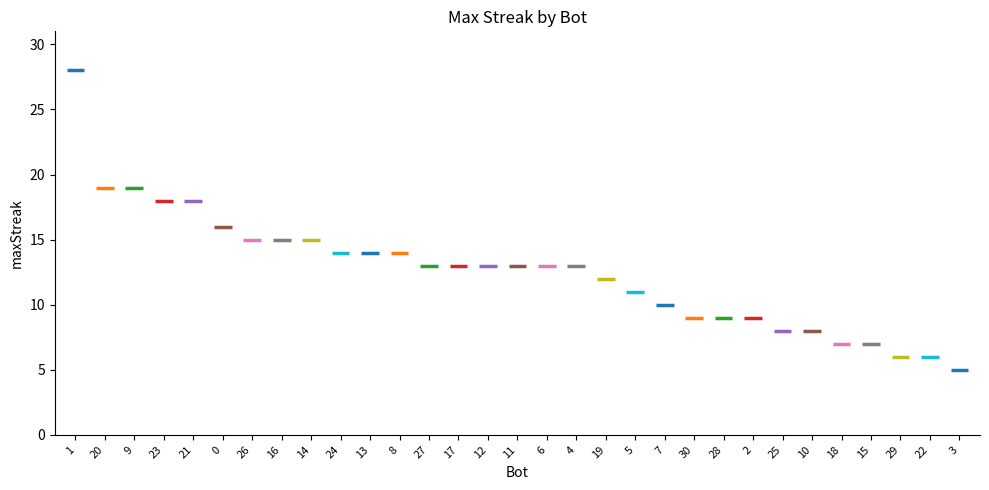

What is the label of the 1st bar from the right?

3